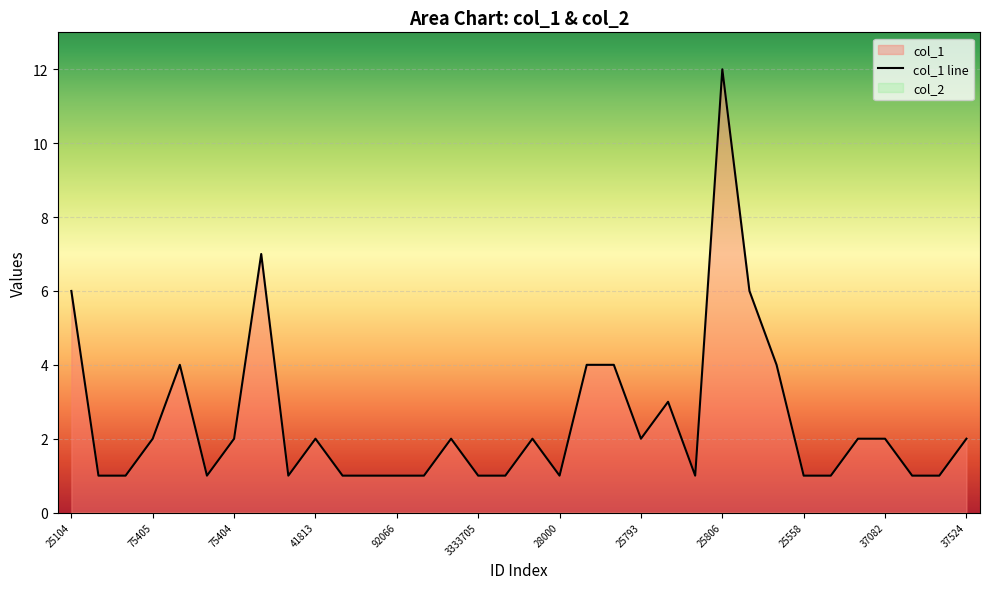

Reading right to left, transcribe all the data shown in this chart.

2	1	1	2	2	1	1	4	6	12	1	3	2	4	4	1	2	1	1	2	1	1	1	1	2	1	7	2	1	4	2	1	1	6